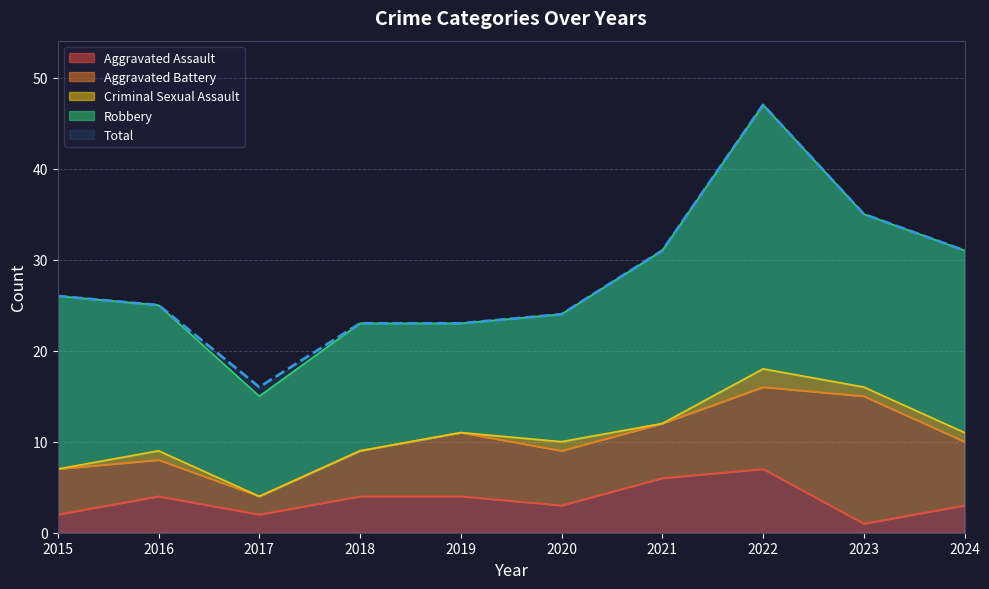

At which category does the chart reach its minimum across all series?

2015